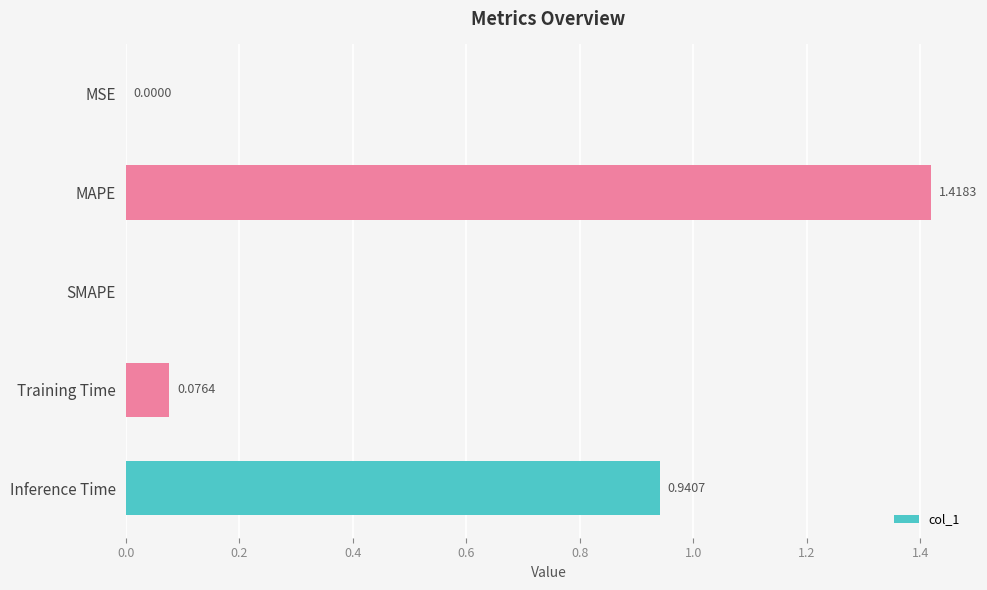

Which category has the highest value across all series?

MAPE